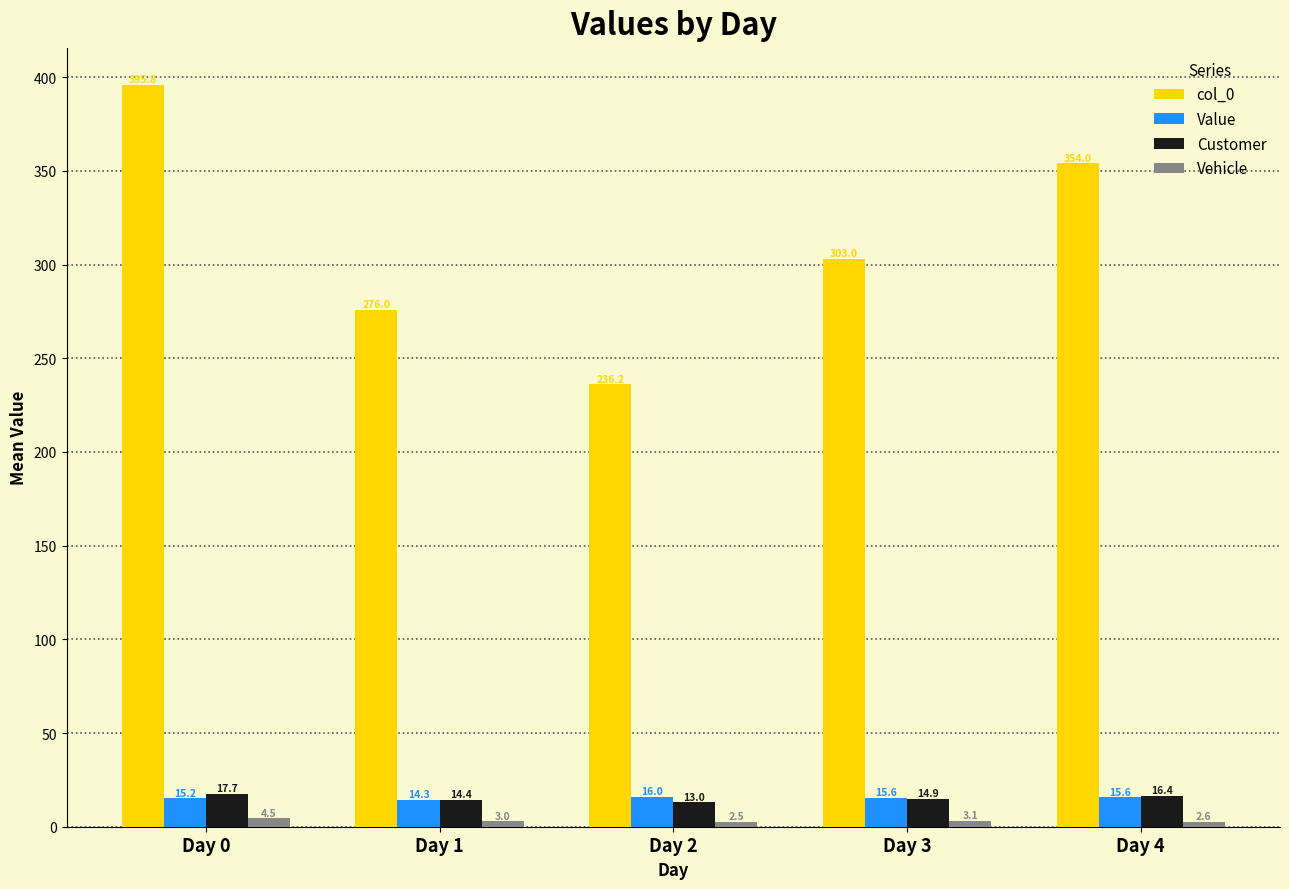

Read the Value value at Day 4.

15.6